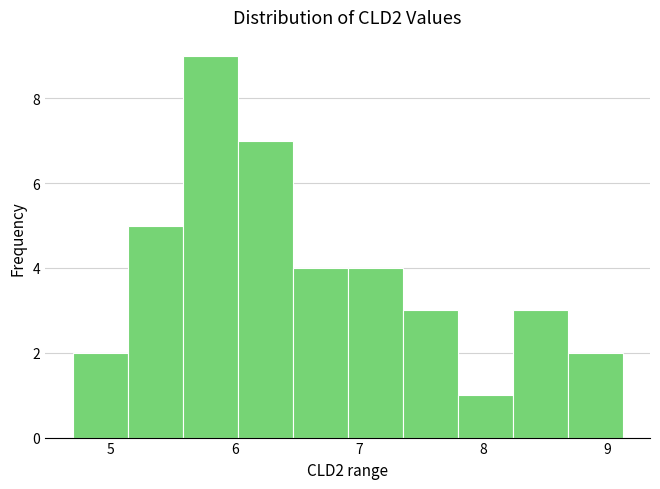

Reading left to right, list every bar in this chart as the range it spans on the x-axis followed by its height. Neither the bar edges nor the heights are printed on the chart, so give them approximately, as read against the axes.

4.7 to 5.1: 2
5.1 to 5.6: 5
5.6 to 6.0: 9
6.0 to 6.5: 7
6.5 to 6.9: 4
6.9 to 7.3: 4
7.3 to 7.8: 3
7.8 to 8.2: 1
8.2 to 8.7: 3
8.7 to 9.1: 2